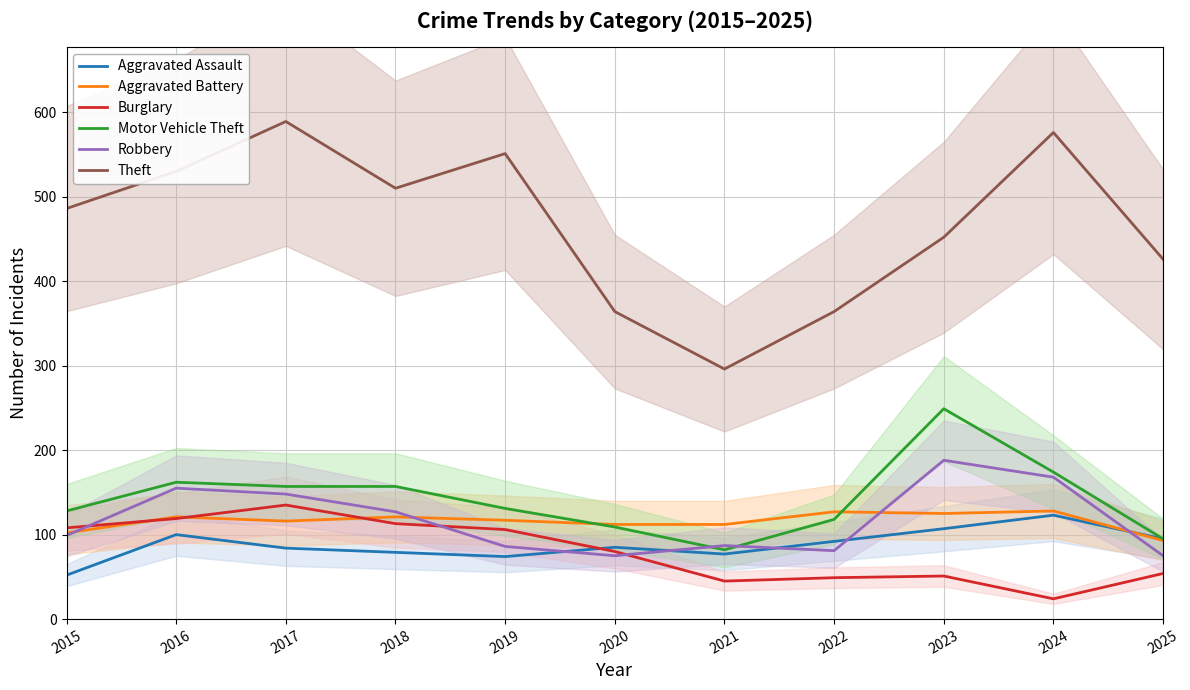

What are all the series names shown in the legend?

Aggravated Assault, Aggravated Battery, Burglary, Motor Vehicle Theft, Robbery, Theft